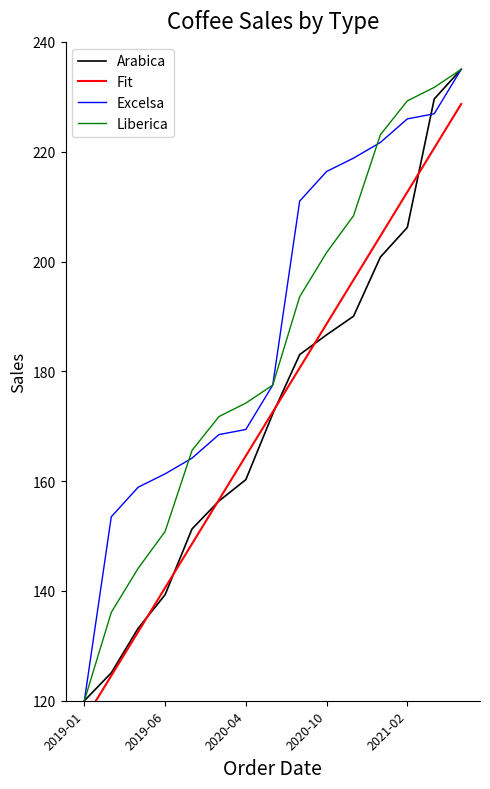

At which label is Excelsa closest to 177?

7